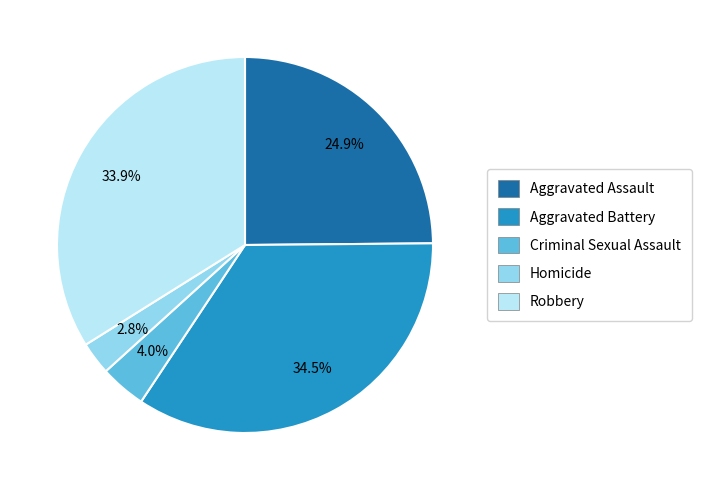

Which has a higher value, Homicide or Robbery?

Robbery